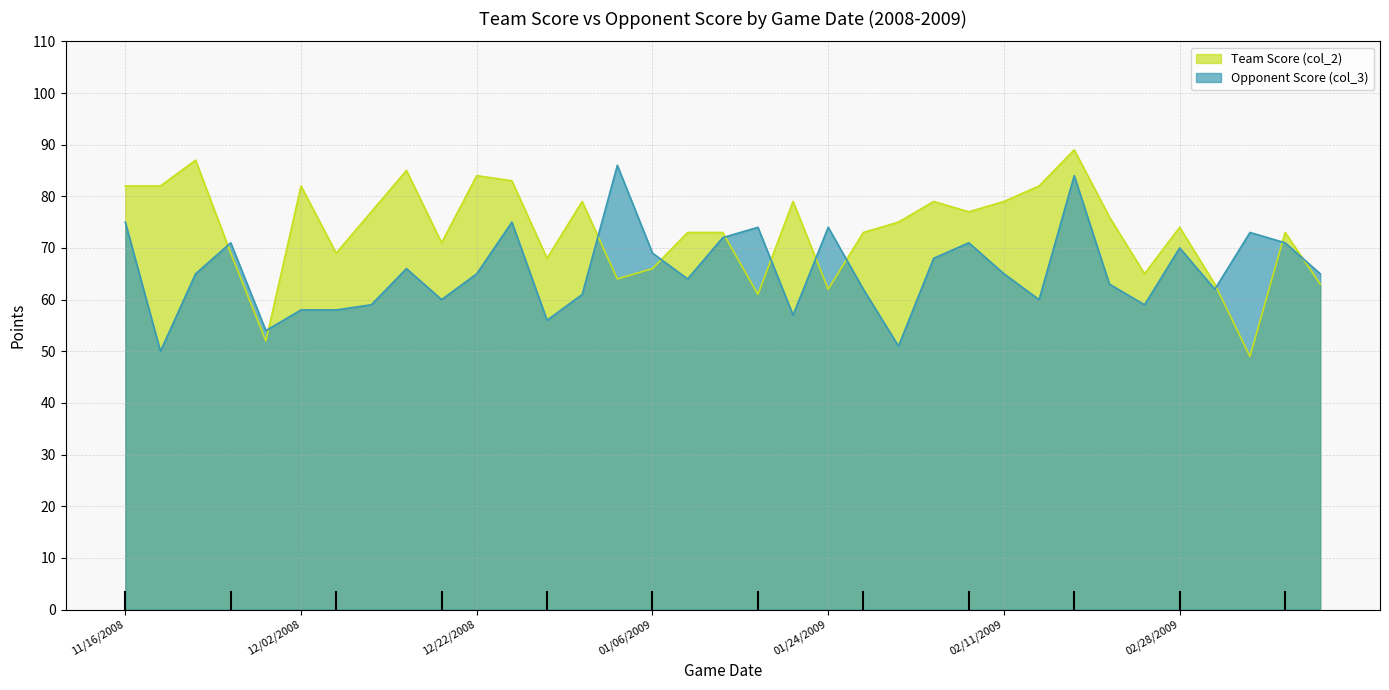

Between 11/22/2008 and 02/14/2009, which series saw the biggest shift?

Team Score (col_2)